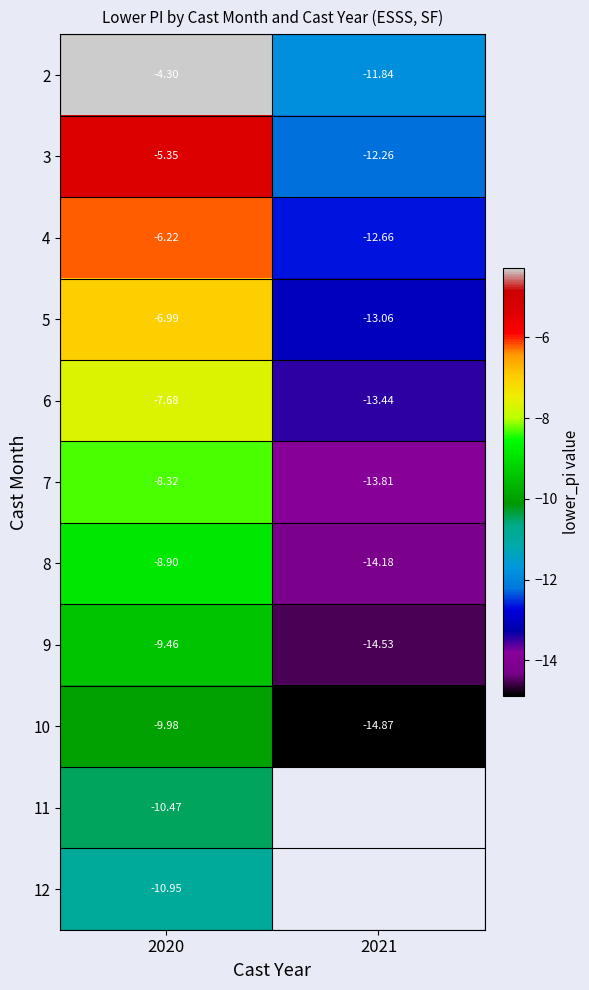

What is the sum of the 9 values at 2021 and 2020?

-24.0